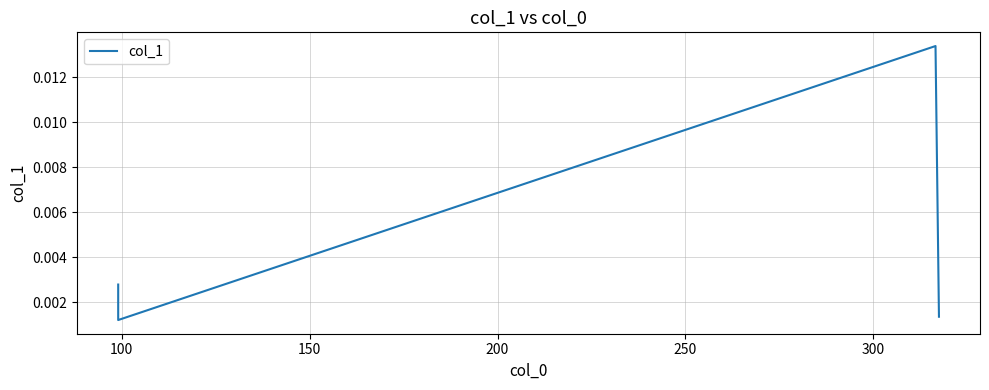

How many points are higher than both their immediate neighbors (excluding endpoints)?

1